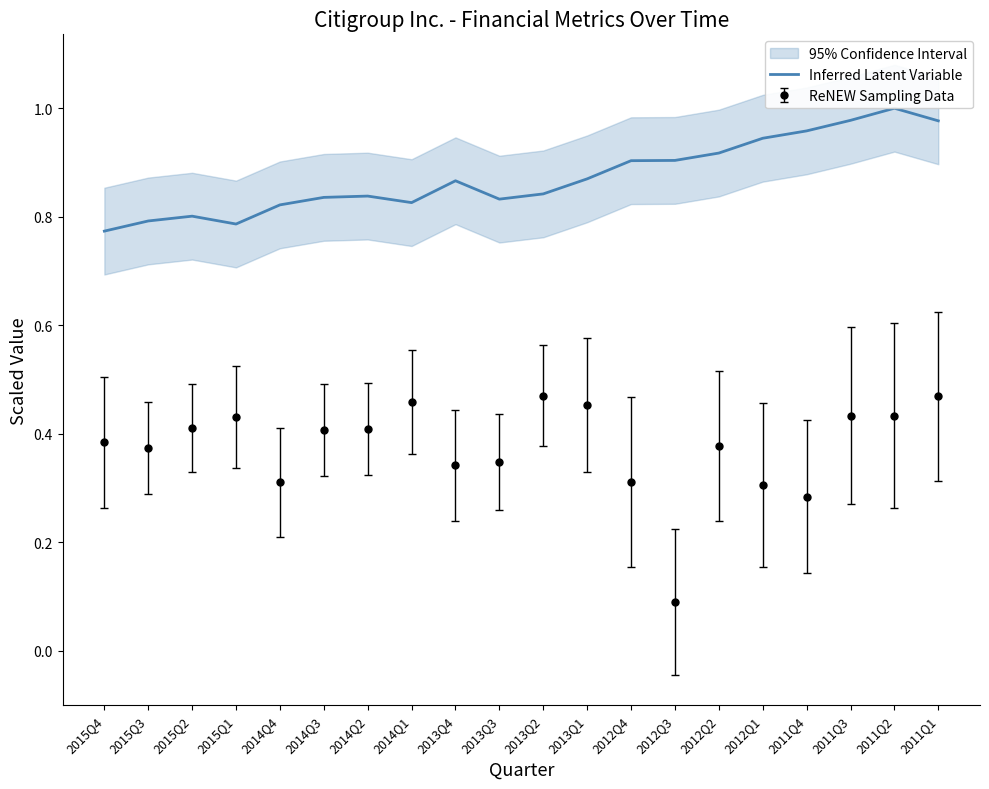

What is the difference between the values at 2014Q2 and 2012Q3?

0.1